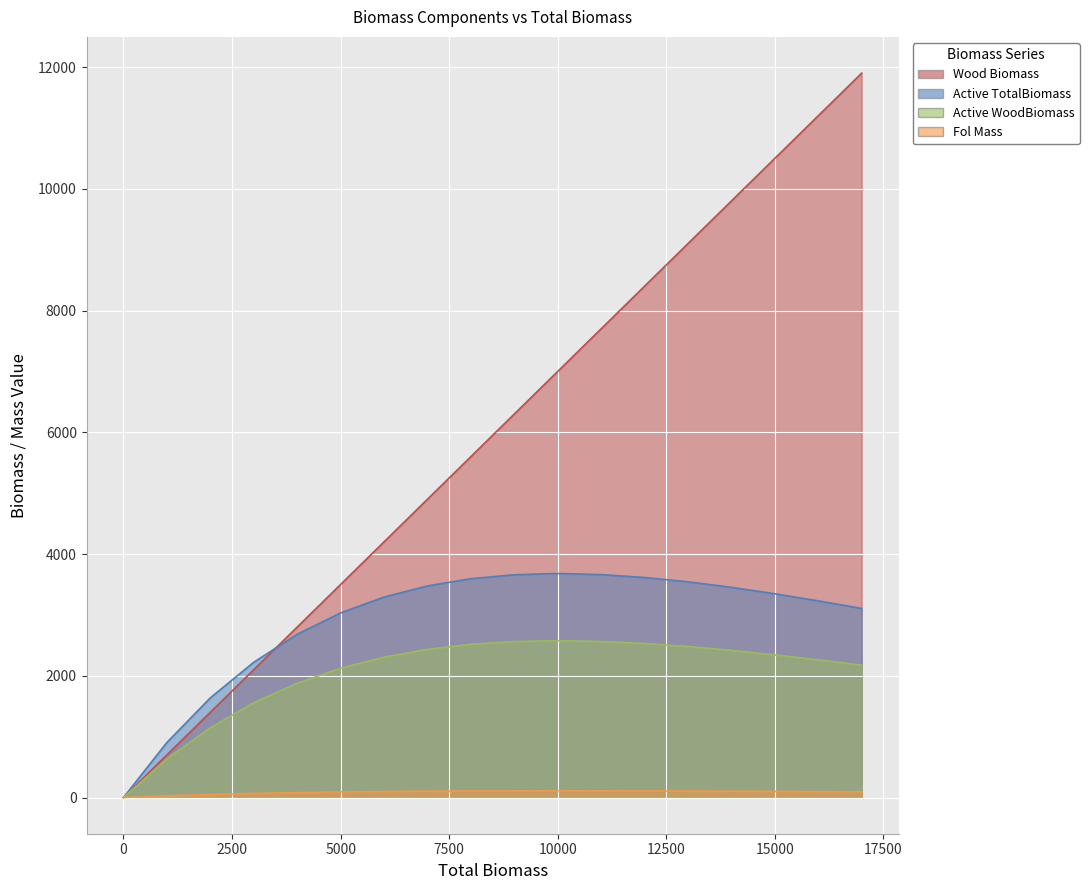

True or false: Wood Biomass has a value of 753.3 at 2500.

False